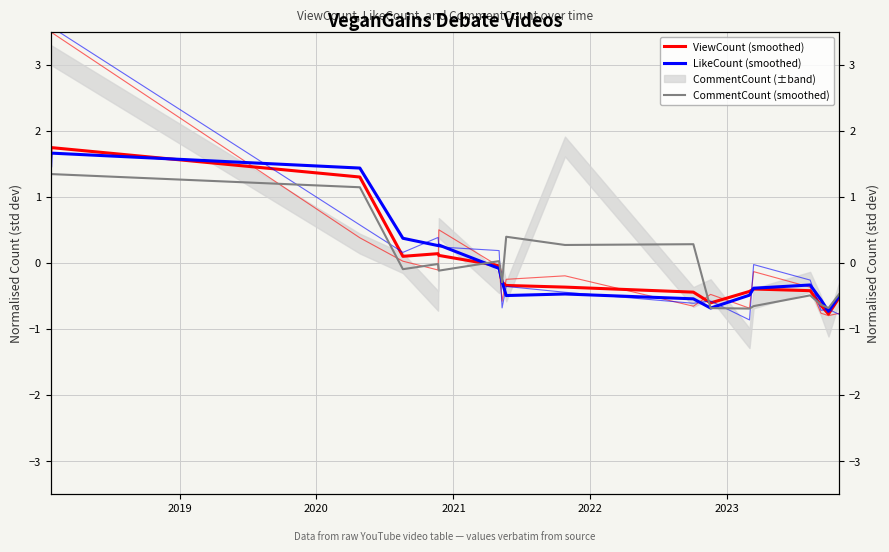

Reading right to left, extract all data points from this chart.

ViewCount (smoothed): -0.5	-0.8	-0.6	-0.4	-0.4	-0.4	-0.6	-0.4	-0.4	-0.3	-0.3	-0.0	0.1	0.1	0.1	1.3	1.7	1.6
LikeCount (smoothed): -0.5	-0.7	-0.6	-0.3	-0.4	-0.5	-0.7	-0.5	-0.5	-0.5	-0.3	-0.1	0.3	0.3	0.4	1.4	1.7	1.5
CommentCount (smoothed): -0.5	-0.7	-0.6	-0.5	-0.7	-0.7	-0.7	0.3	0.3	0.4	-0.3	0.0	-0.1	-0.0	-0.1	1.1	1.3	1.2